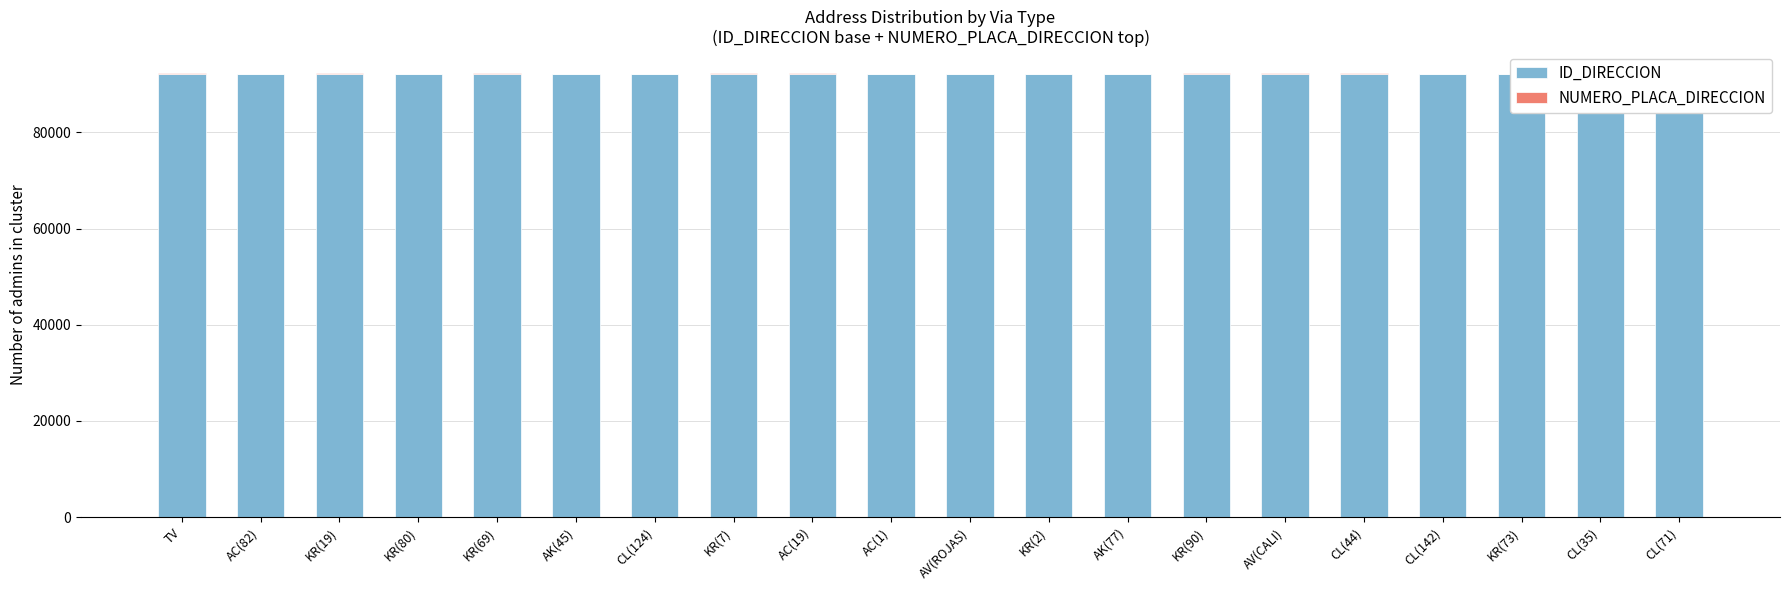

Which category has the highest value across all series?

CL(71)